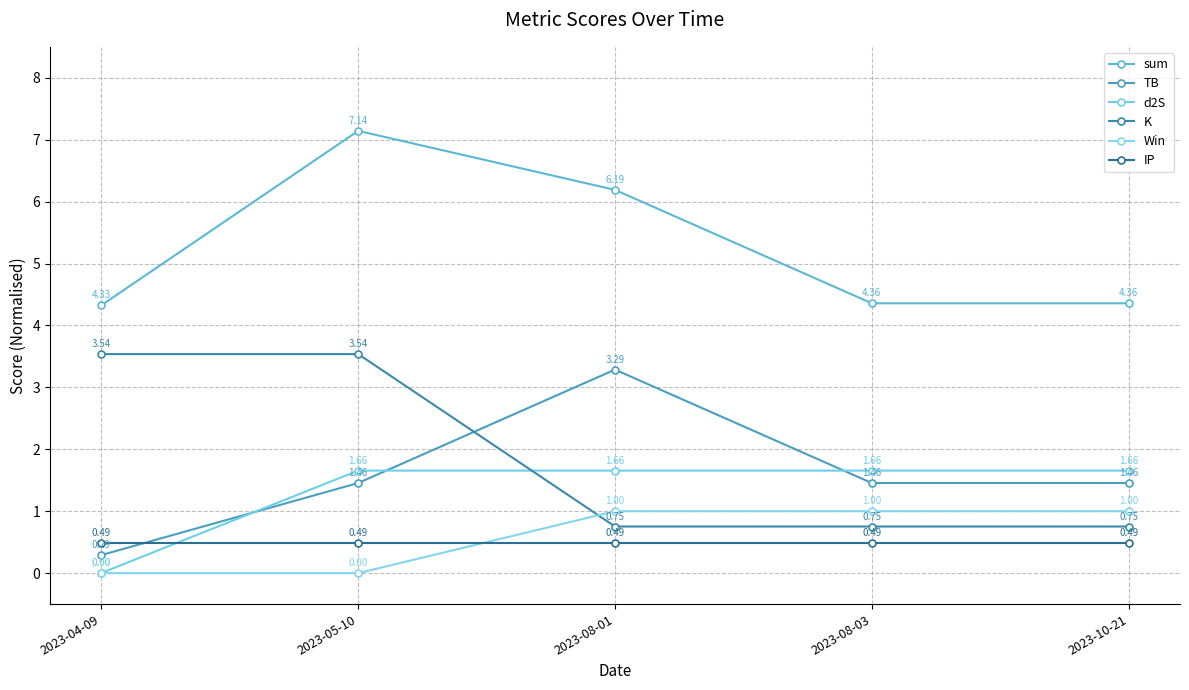

What is the difference between the second highest and second lowest values in the sum series?

1.8